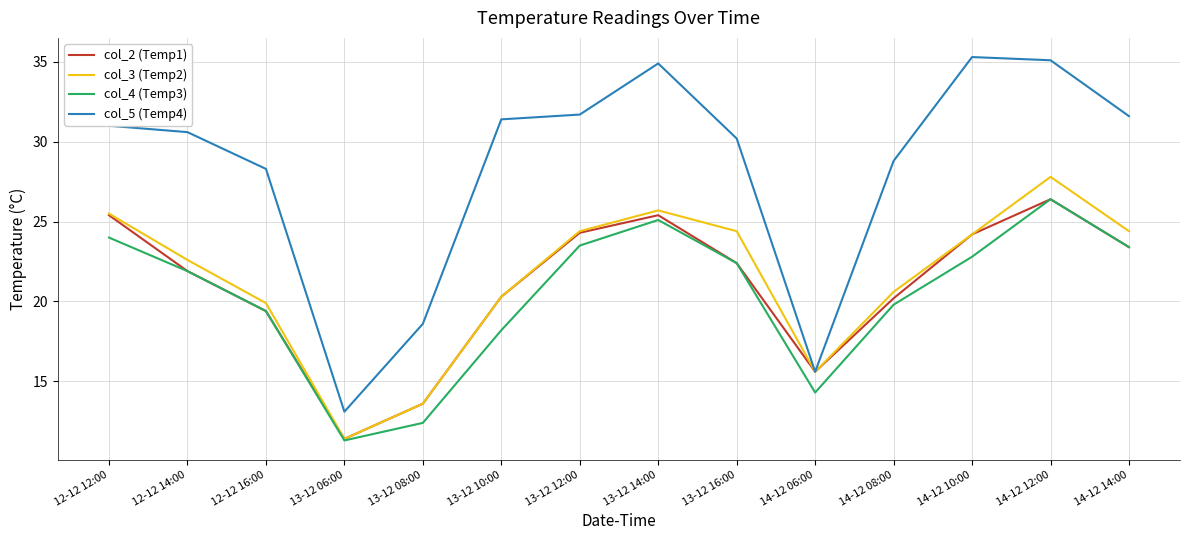

Where does the col_2 (Temp1) series first go above 22?

12-12 12:00